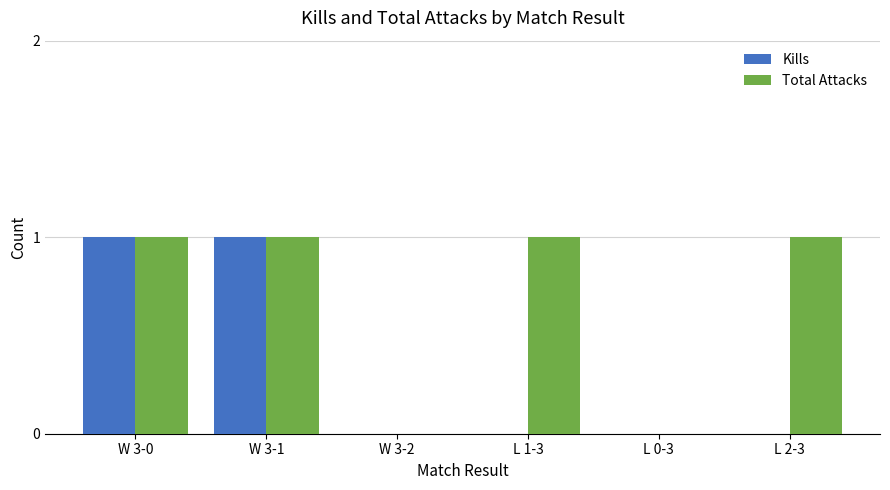

Which series has the largest total across all categories?

Total Attacks